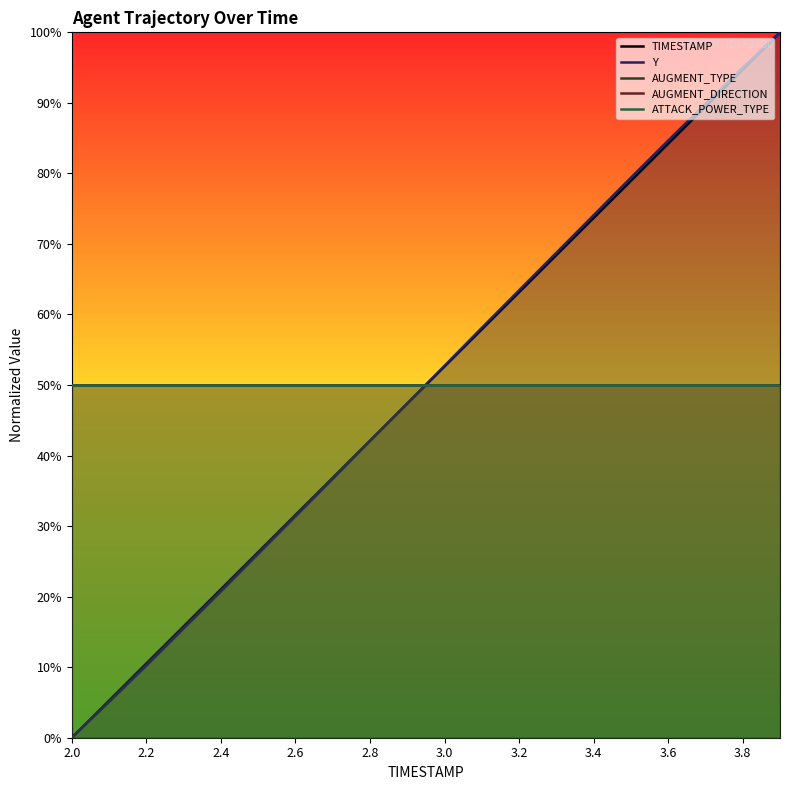

At 17, list the series in order from smallest to largest.

AUGMENT_TYPE, AUGMENT_DIRECTION, ATTACK_POWER_TYPE, TIMESTAMP, Y